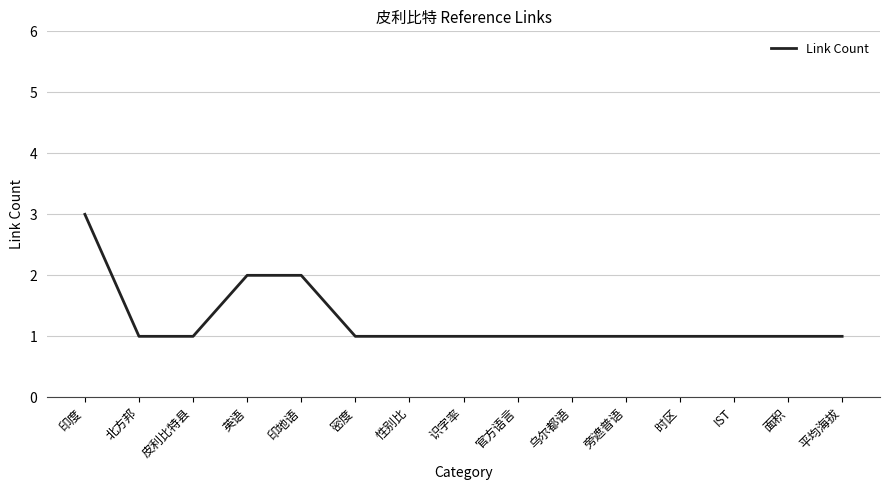

Count the number of categories in the chart.

15